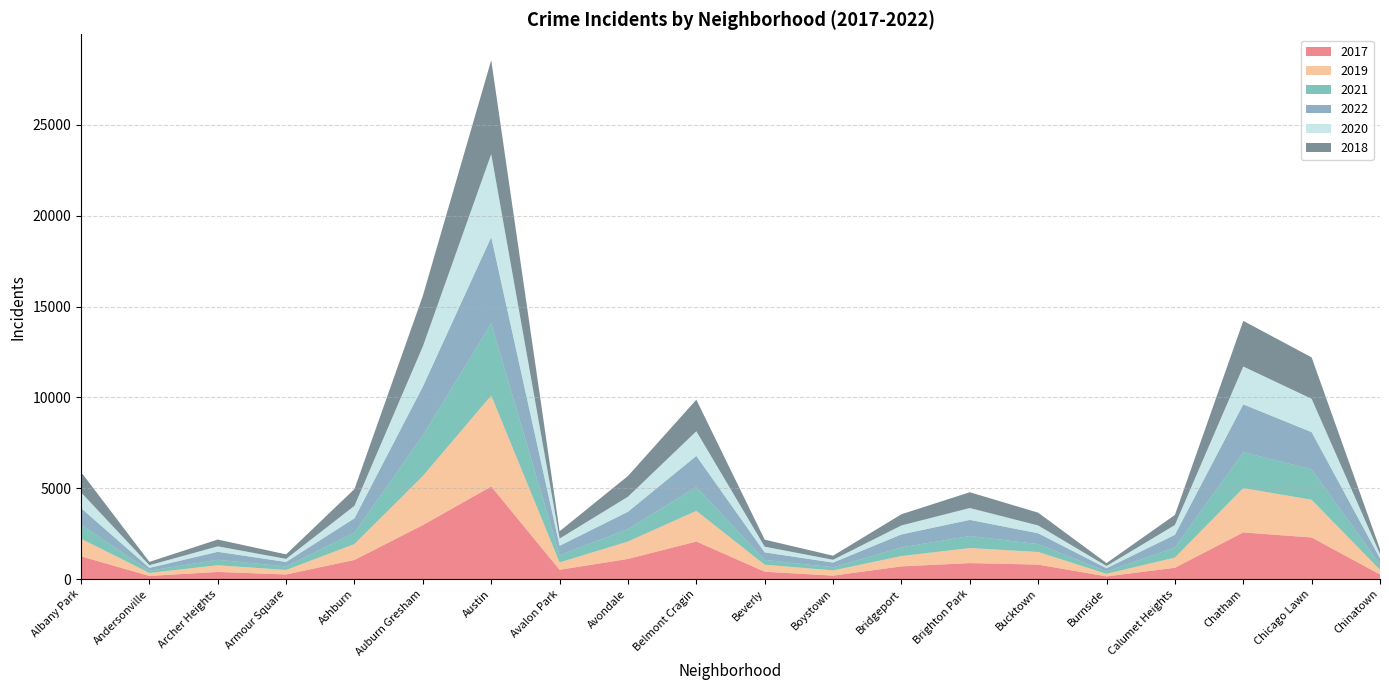

Reading left to right, transcribe all the data shown in this chart.

2017: Albany Park=1252	Andersonville=171	Archer Heights=391	Armour Square=251	Ashburn=1053	Auburn Gresham=2973	Austin=5095	Avalon Park=509	Avondale=1107	Belmont Cragin=2066	Beverly=404	Boystown=188	Bridgeport=697	Brighton Park=878	Bucktown=795	Burnside=145	Calumet Heights=620	Chatham=2566	Chicago Lawn=2288	Chinatown=253
2019: Albany Park=968	Andersonville=166	Archer Heights=368	Armour Square=249	Ashburn=872	Auburn Gresham=2700	Austin=5008	Avalon Park=405	Avondale=957	Belmont Cragin=1687	Beverly=385	Boystown=287	Bridgeport=568	Brighton Park=828	Bucktown=694	Burnside=142	Calumet Heights=561	Chatham=2441	Chicago Lawn=2076	Chinatown=253
2021: Albany Park=767	Andersonville=123	Archer Heights=303	Armour Square=193	Ashburn=629	Auburn Gresham=2237	Austin=3971	Avalon Park=395	Avondale=692	Belmont Cragin=1312	Beverly=265	Boystown=173	Bridgeport=474	Brighton Park=664	Bucktown=435	Burnside=130	Calumet Heights=559	Chatham=1973	Chicago Lawn=1675	Chinatown=293
2022: Albany Park=918	Andersonville=155	Archer Heights=436	Armour Square=247	Ashburn=793	Auburn Gresham=2685	Austin=4745	Avalon Park=519	Avondale=949	Belmont Cragin=1714	Beverly=413	Boystown=259	Bridgeport=718	Brighton Park=886	Bucktown=595	Burnside=175	Calumet Heights=696	Chatham=2636	Chicago Lawn=2048	Chinatown=337
2020: Albany Park=870	Andersonville=147	Archer Heights=303	Armour Square=169	Ashburn=686	Auburn Gresham=2213	Austin=4578	Avalon Park=400	Avondale=826	Belmont Cragin=1357	Beverly=315	Boystown=153	Bridgeport=493	Brighton Park=654	Bucktown=431	Burnside=126	Calumet Heights=538	Chatham=2084	Chicago Lawn=1834	Chinatown=239
2018: Albany Park=1117	Andersonville=183	Archer Heights=374	Armour Square=248	Ashburn=924	Auburn Gresham=2787	Austin=5162	Avalon Park=401	Avondale=1142	Belmont Cragin=1736	Beverly=386	Boystown=224	Bridgeport=616	Brighton Park=869	Bucktown=704	Burnside=160	Calumet Heights=554	Chatham=2513	Chicago Lawn=2281	Chinatown=273